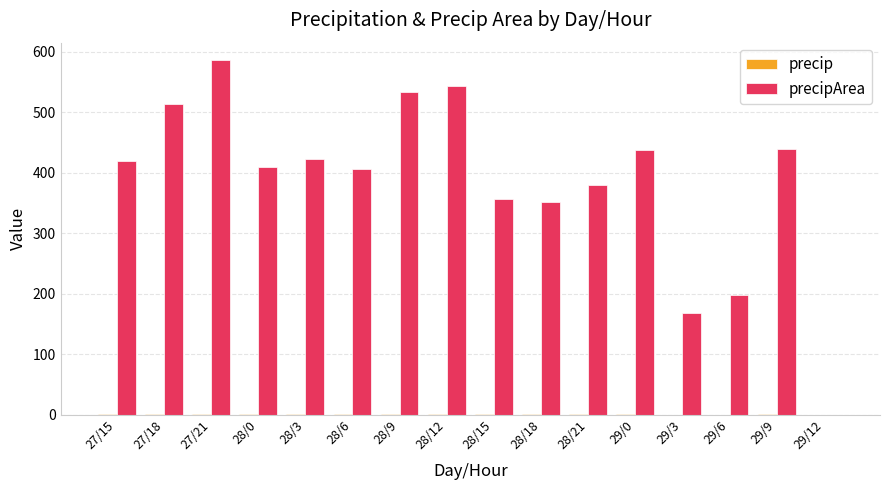

At which category is the sum across all series the highest?

27/21